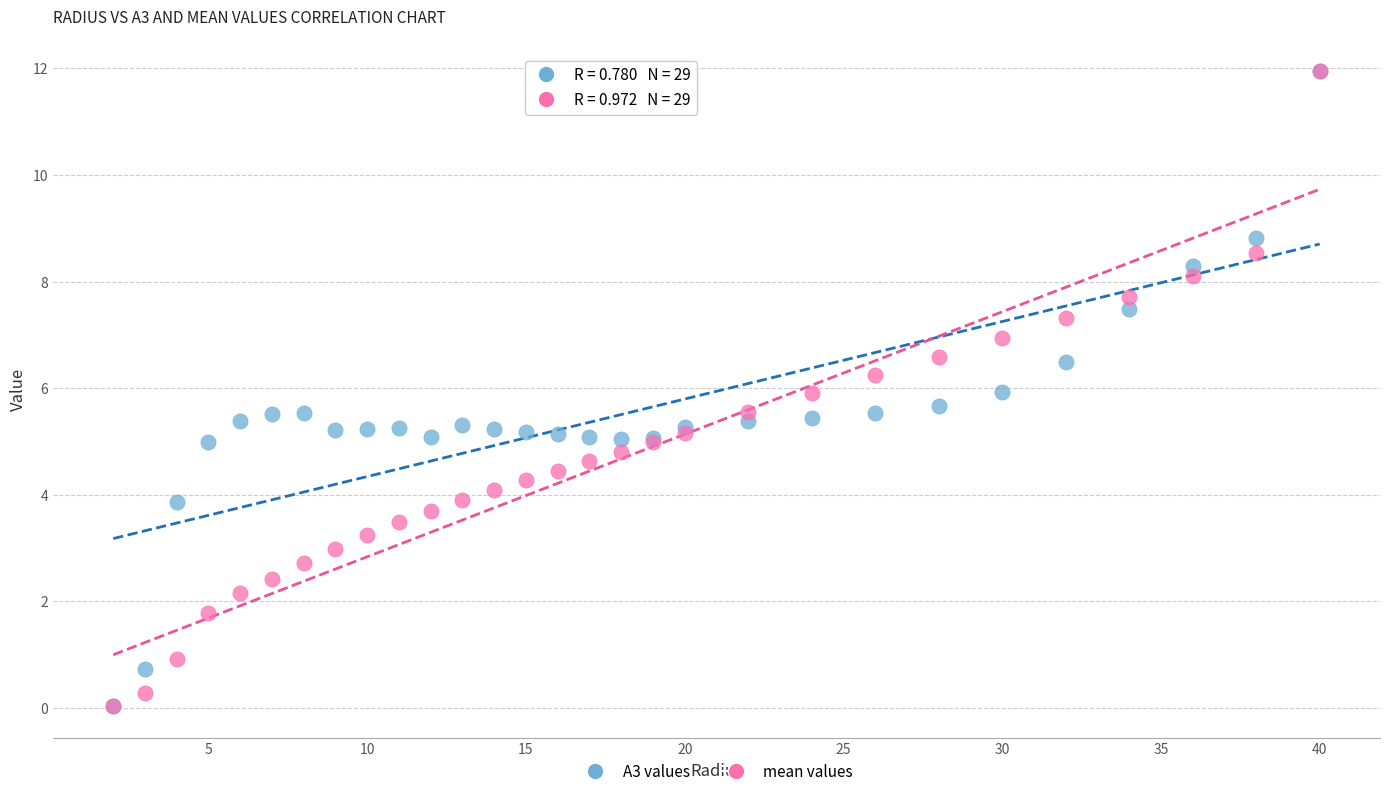

Which series has the widest spread of Y values?

mean values